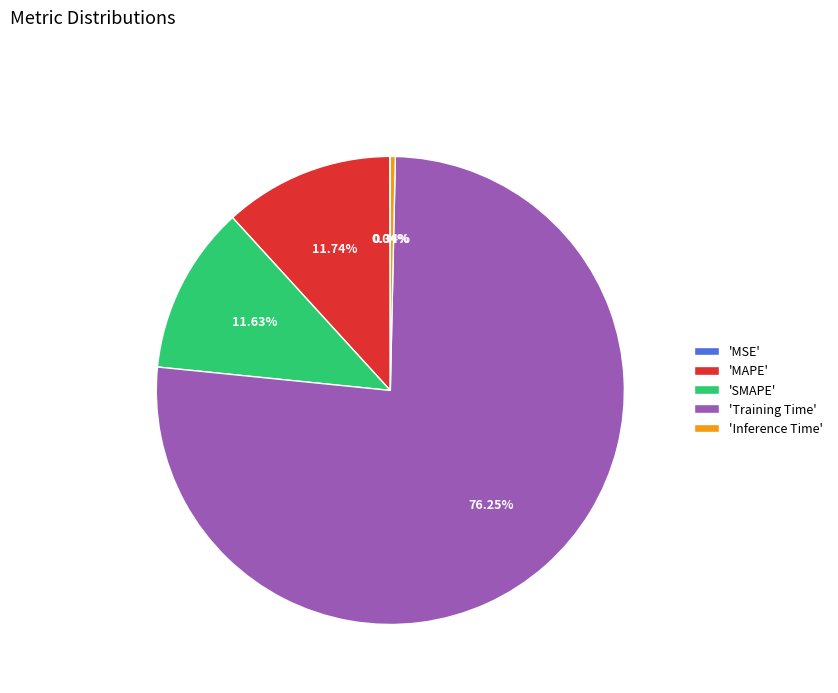

Combined, do 'SMAPE' and 'MAPE' account for over 50%?

No